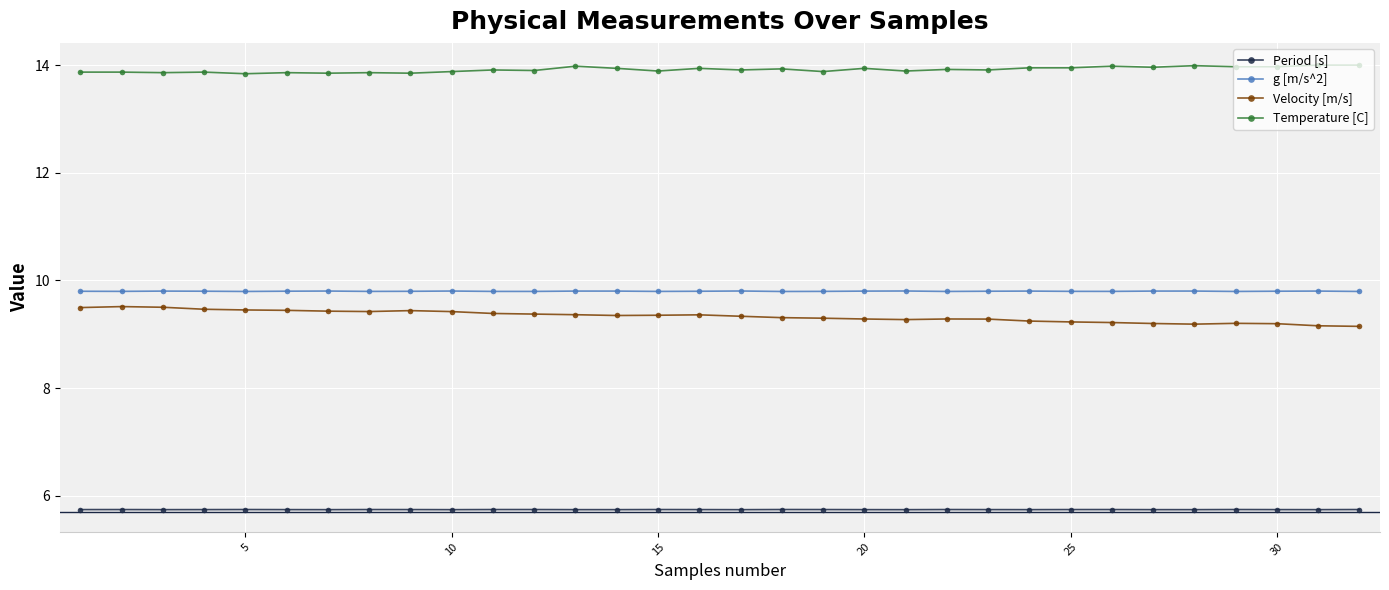

True or false: Velocity [m/s] and Temperature [C] cross at least once.

False